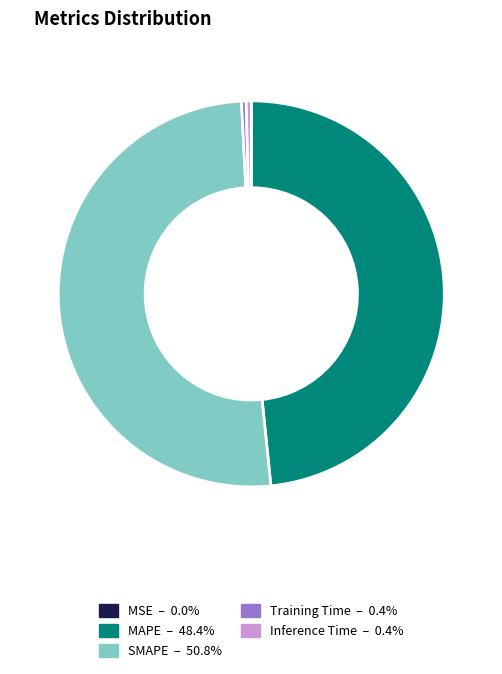

Which has a higher value, SMAPE or Inference Time?

SMAPE